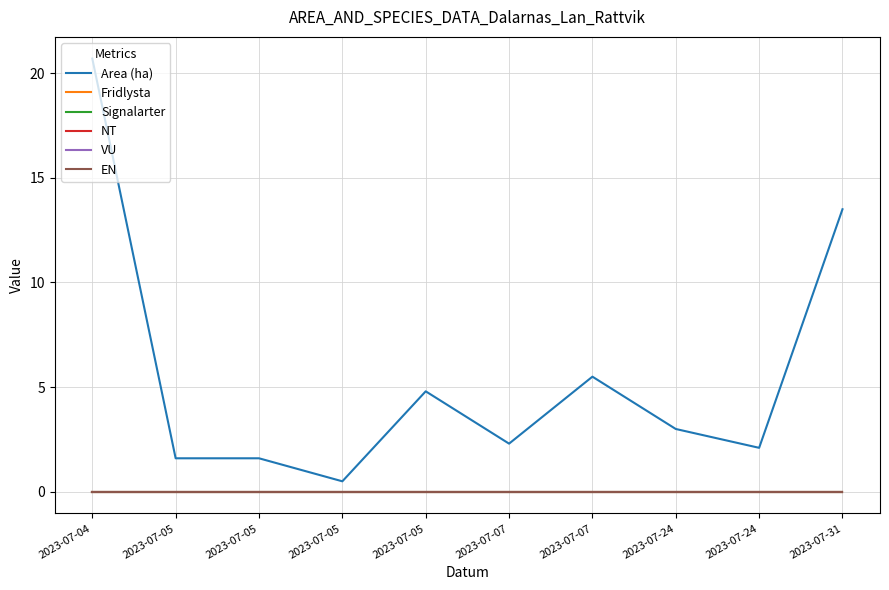

Reading right to left, list all the values displayed in this chart.

Area (ha): 13.5	2.1	3.0	5.5	2.3	4.8	0.5	1.6	1.6	20.7
Fridlysta: 0.0	0.0	0.0	0.0	0.0	0.0	0.0	0.0	0.0	0.0
Signalarter: 0.0	0.0	0.0	0.0	0.0	0.0	0.0	0.0	0.0	0.0
NT: 0.0	0.0	0.0	0.0	0.0	0.0	0.0	0.0	0.0	0.0
VU: 0.0	0.0	0.0	0.0	0.0	0.0	0.0	0.0	0.0	0.0
EN: 0.0	0.0	0.0	0.0	0.0	0.0	0.0	0.0	0.0	0.0